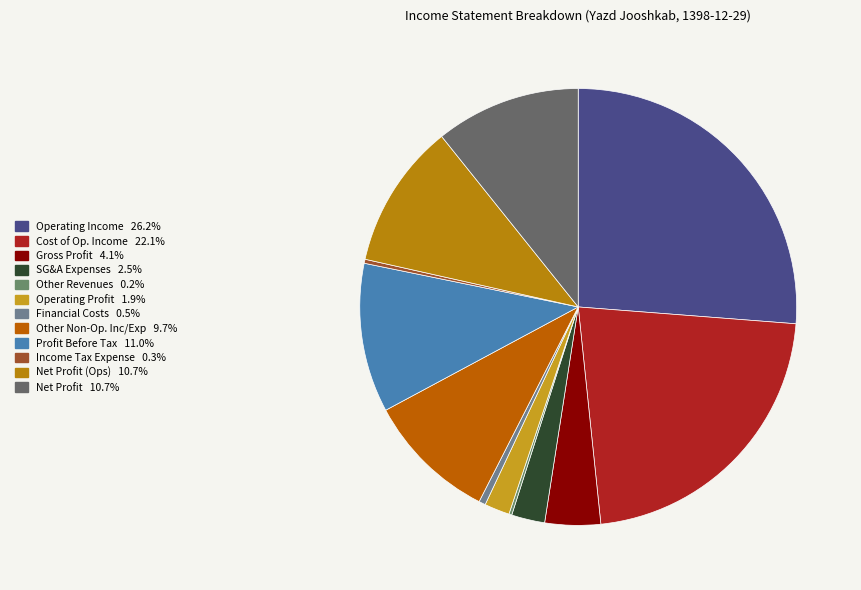

Count the number of slices in the pie.

12